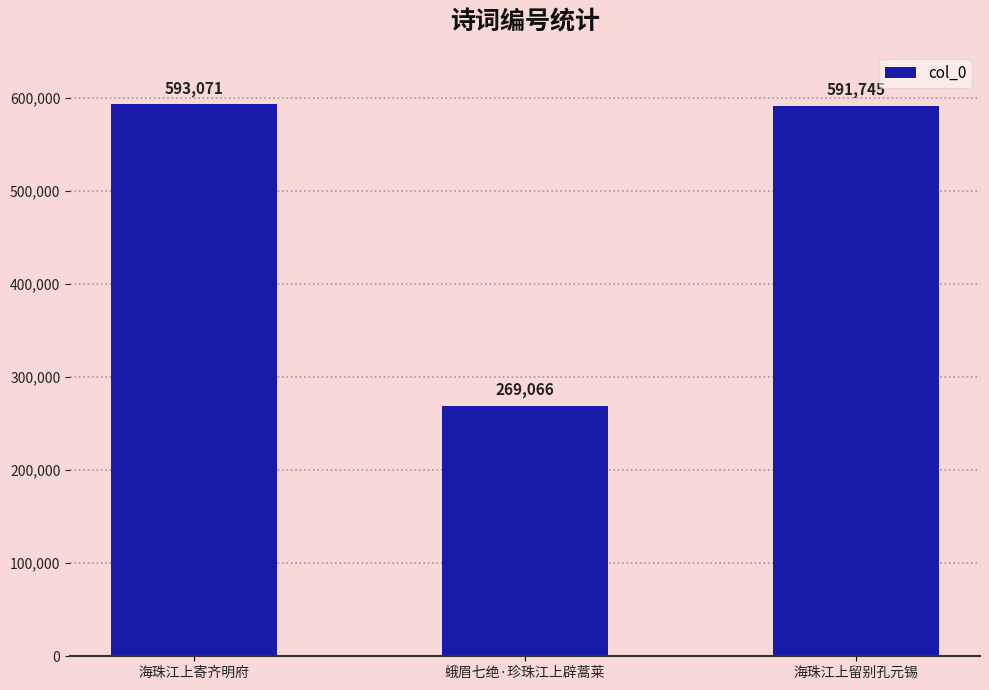

What is the value of the 3rd bar from the left?

591745